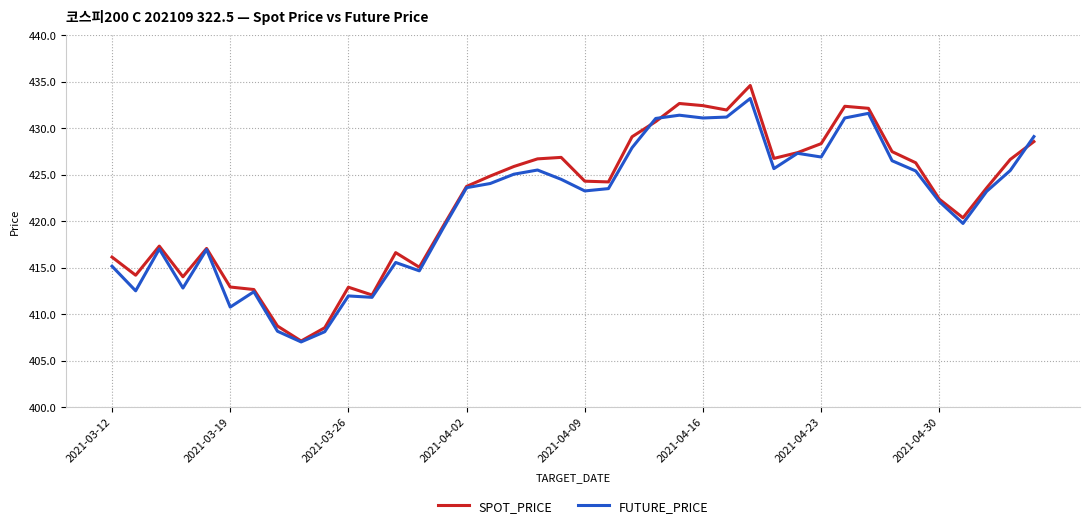

Which series has the largest range (max minus min)?

SPOT_PRICE